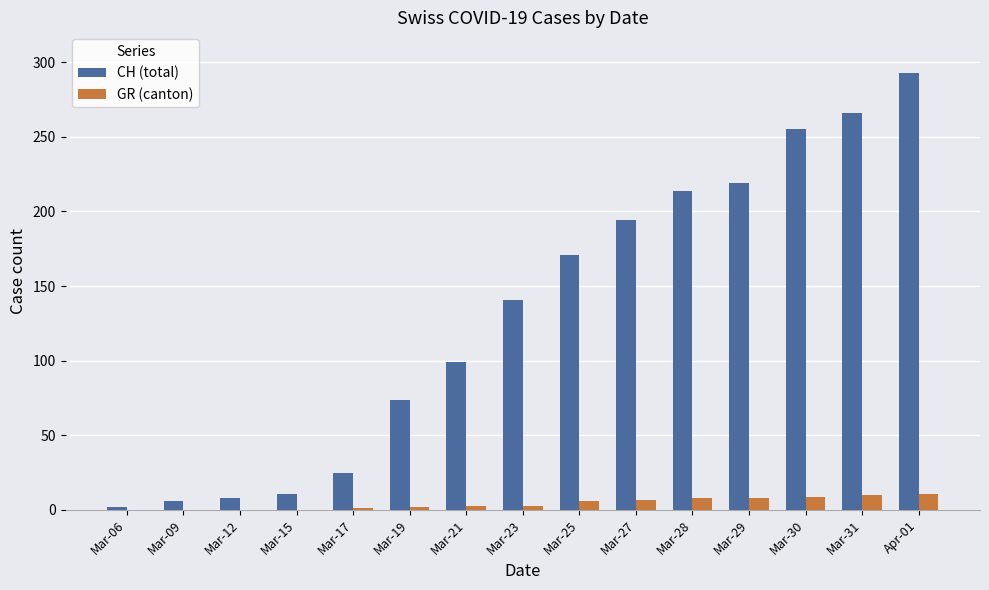

Is the value of CH (total) at Mar-30 greater than the value of GR (canton) at Mar-25?

Yes